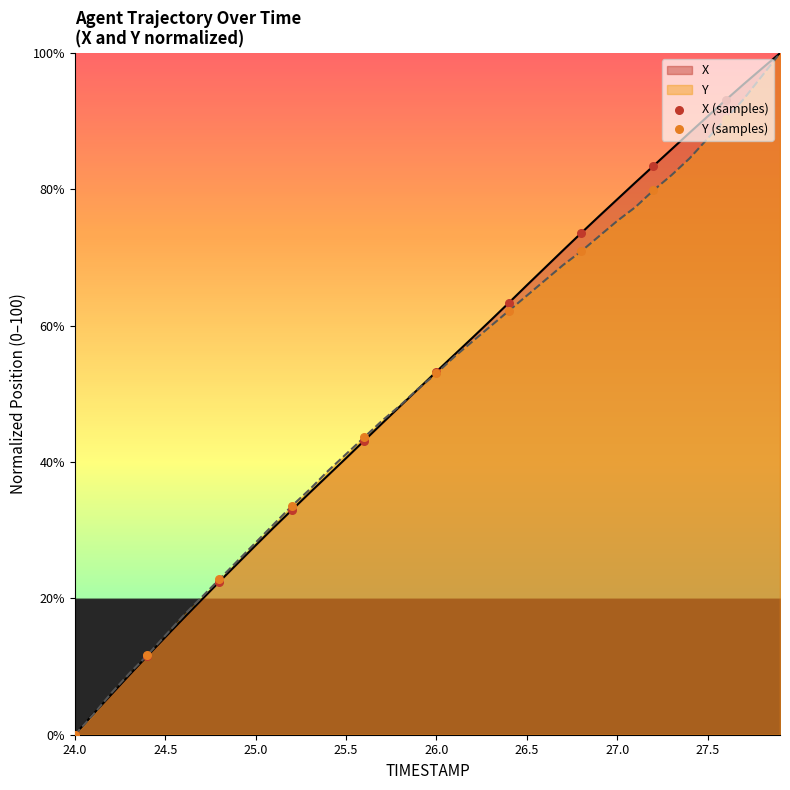

Which series contains the highest Y value?

X (samples)